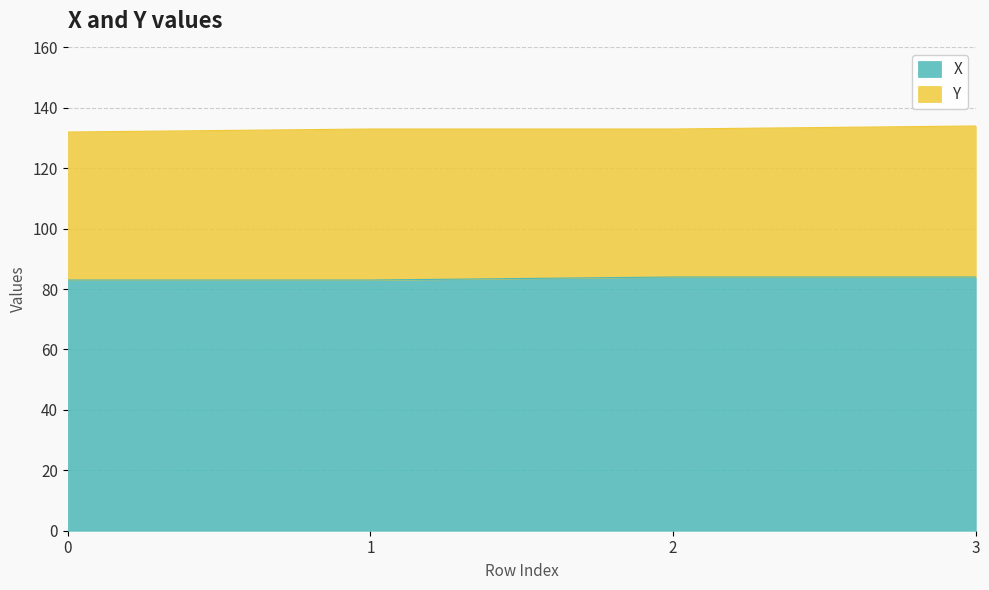

Count the values in the range 83 to 84.

4